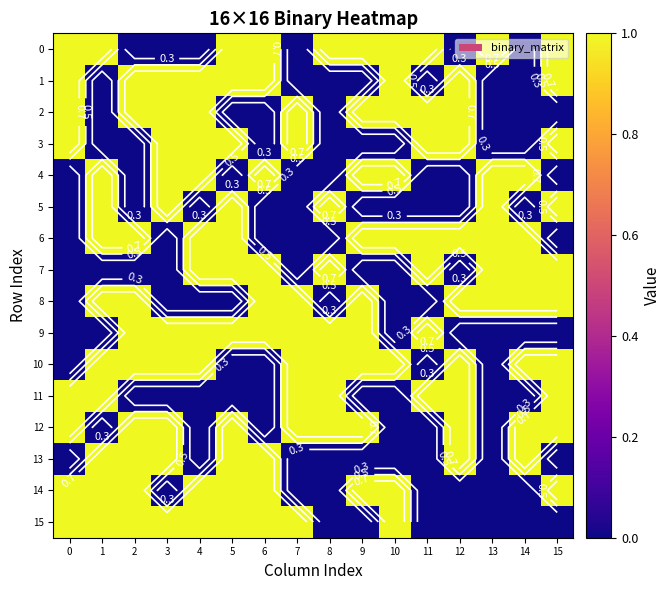

At which category is the sum across all series the highest?

5